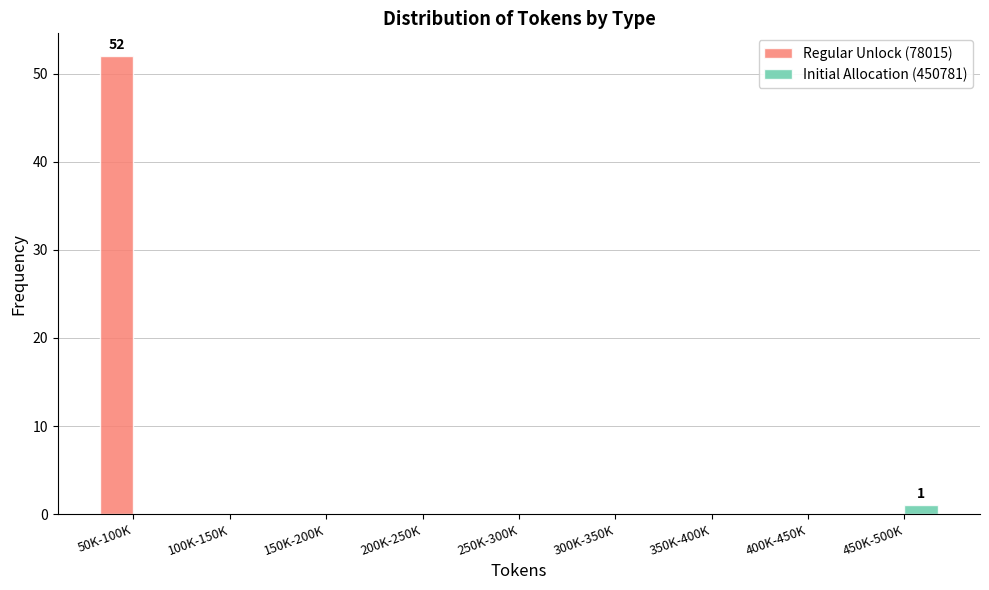

Reading right to left, extract all data points from this chart.

Regular Unlock (78015): 450K-500K=0	400K-450K=0	350K-400K=0	300K-350K=0	250K-300K=0	200K-250K=0	150K-200K=0	100K-150K=0	50K-100K=52
Initial Allocation (450781): 450K-500K=1	400K-450K=0	350K-400K=0	300K-350K=0	250K-300K=0	200K-250K=0	150K-200K=0	100K-150K=0	50K-100K=0